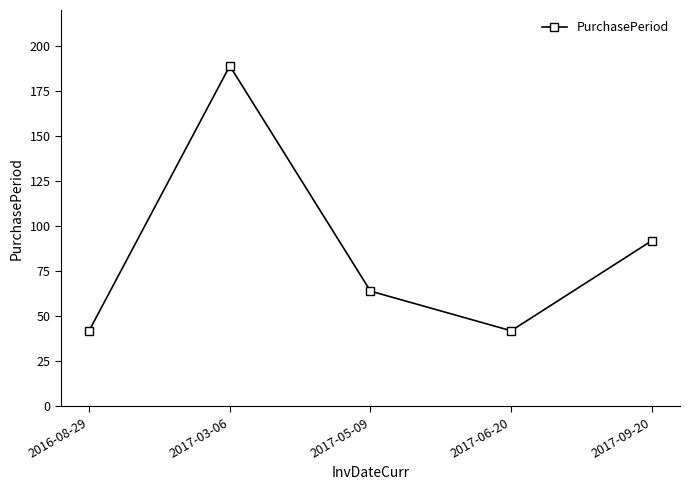

Where is the first local minimum?

2017-06-20